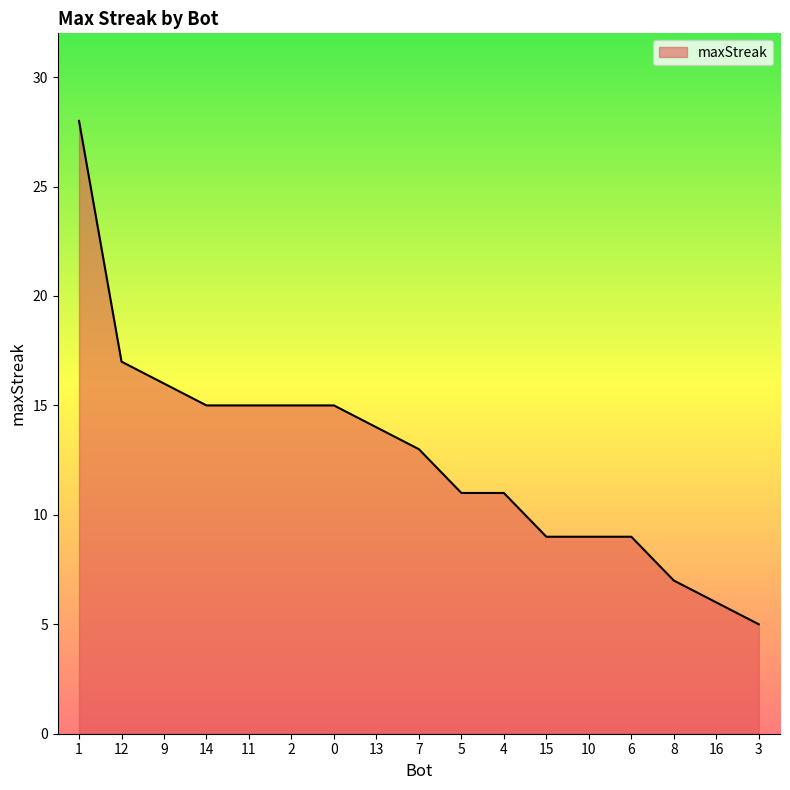

What is the sum of the values at 5 and 16?

17